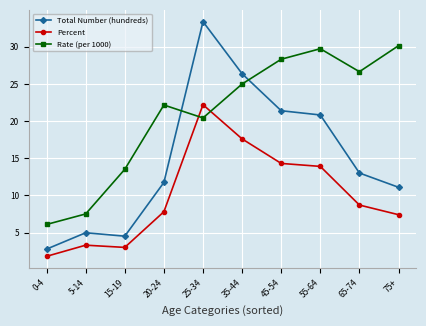

Reading left to right, what are all the values shown in this chart?

Total Number (hundreds): 0-4=2.8	5-14=5.0	15-19=4.5	20-24=11.7	25-34=33.4	35-44=26.4	45-54=21.4	55-64=20.8	65-74=13.0	75+=11.1
Percent: 0-4=1.8	5-14=3.3	15-19=3.0	20-24=7.8	25-34=22.2	35-44=17.6	45-54=14.3	55-64=13.9	65-74=8.7	75+=7.4
Rate (per 1000): 0-4=6.1	5-14=7.5	15-19=13.5	20-24=22.2	25-34=20.4	35-44=25.0	45-54=28.3	55-64=29.7	65-74=26.6	75+=30.1